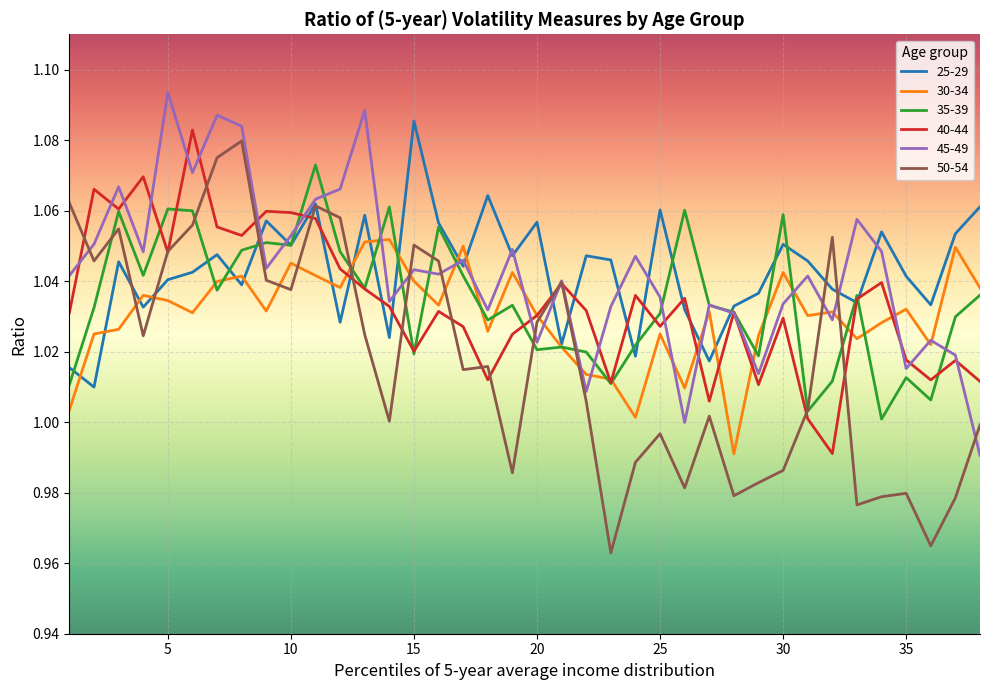

List the series in order of their peak value, lowest first.

30-34, 35-39, 50-54, 40-44, 25-29, 45-49